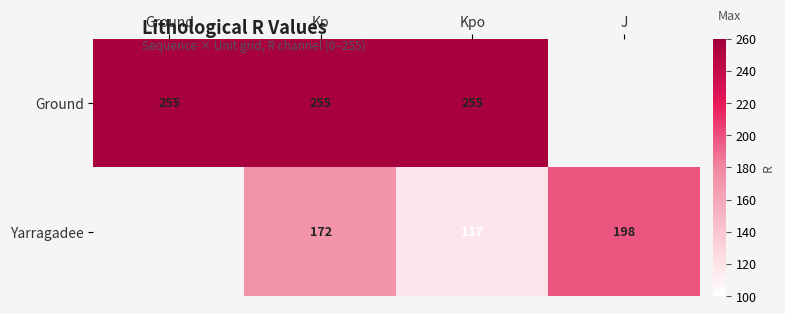

What is the difference between the Yarragadee values at Kp and Kpo?

55